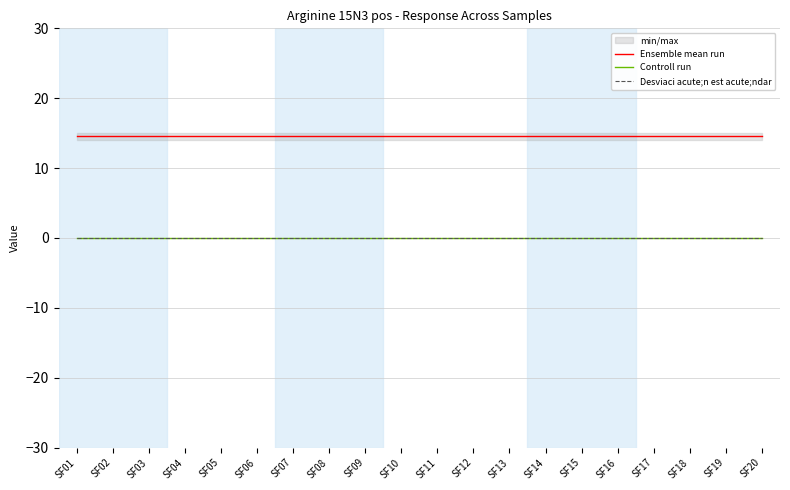

What is the total value across all series at SF07?

14.6